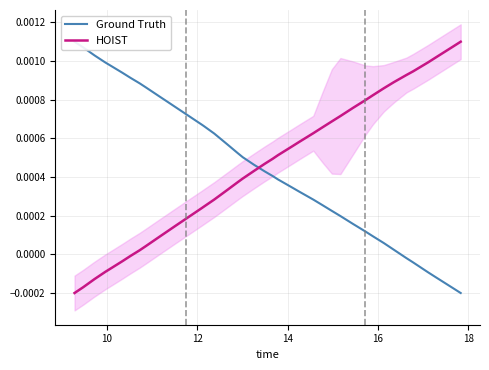

The value of HOIST at 25 is 0.0. True or false?

False